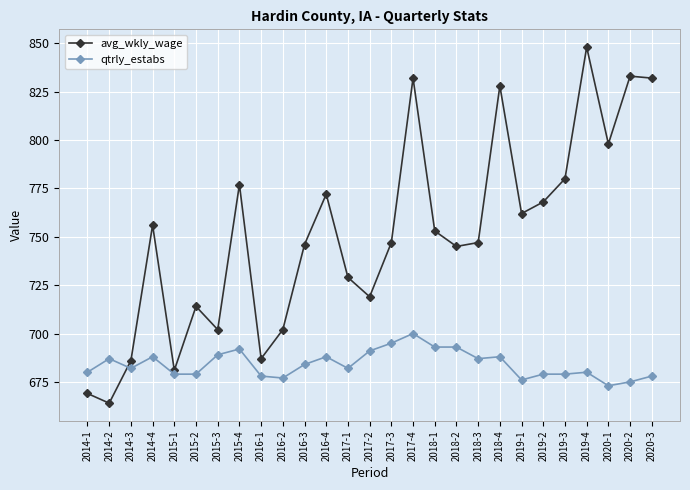

The value of qtrly_estabs at 2019-1 is 676. True or false?

True